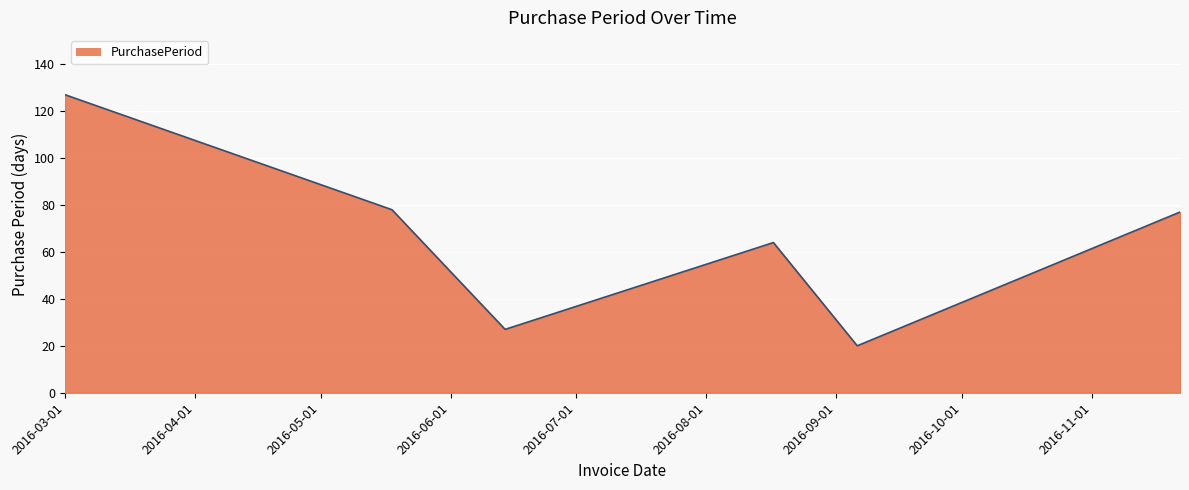

What is the difference between the second highest and second lowest values?

51